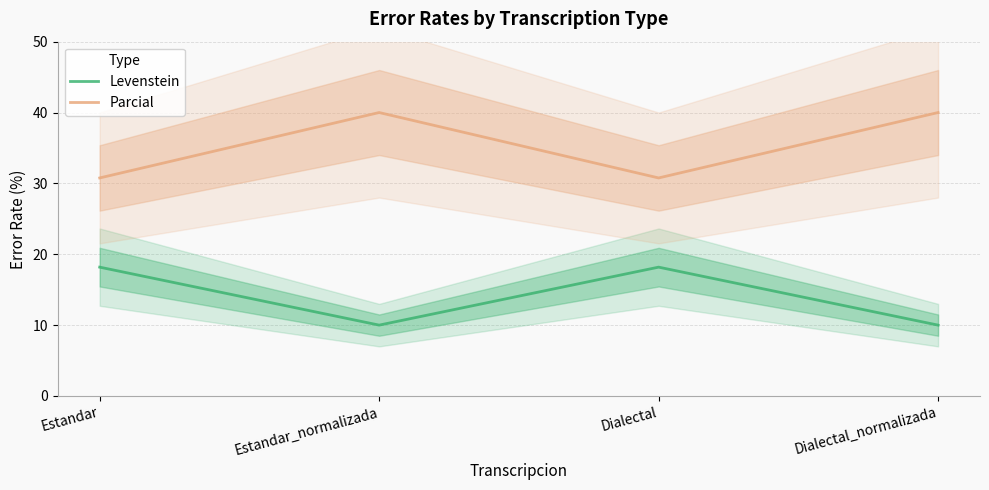

Which label corresponds to the smallest value in the chart?

Estandar_normalizada